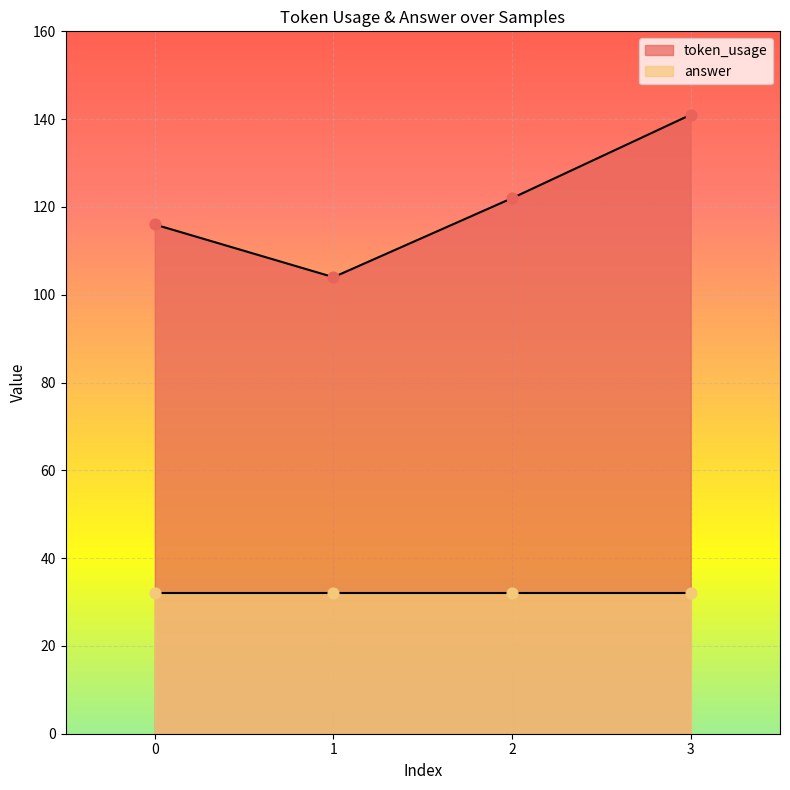

Approximately how many times larger is the value at 1 compared to 0?

0.9